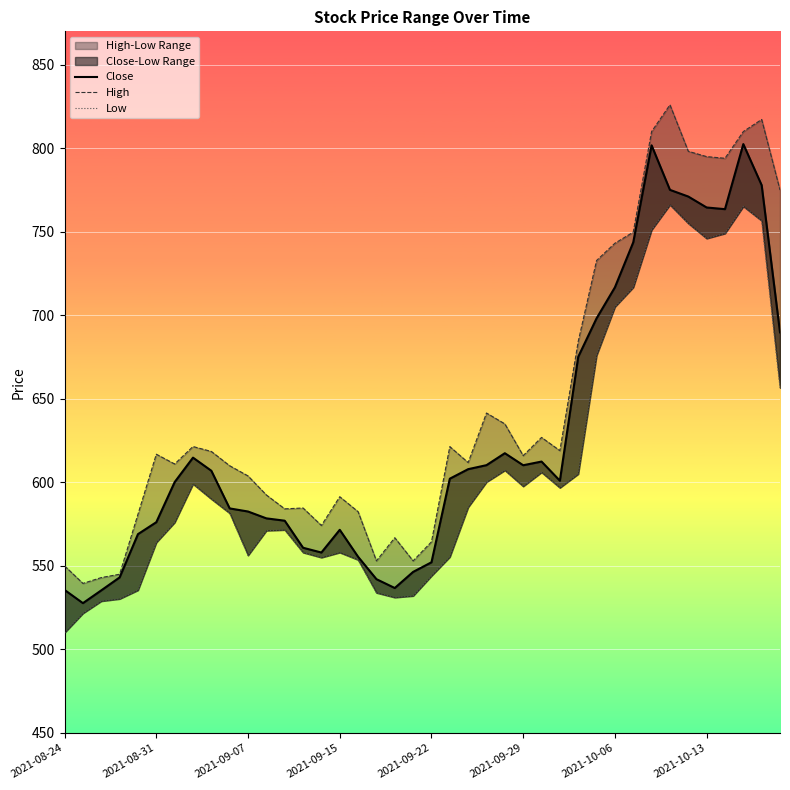

What is the lowest value of the Low series?

510.0